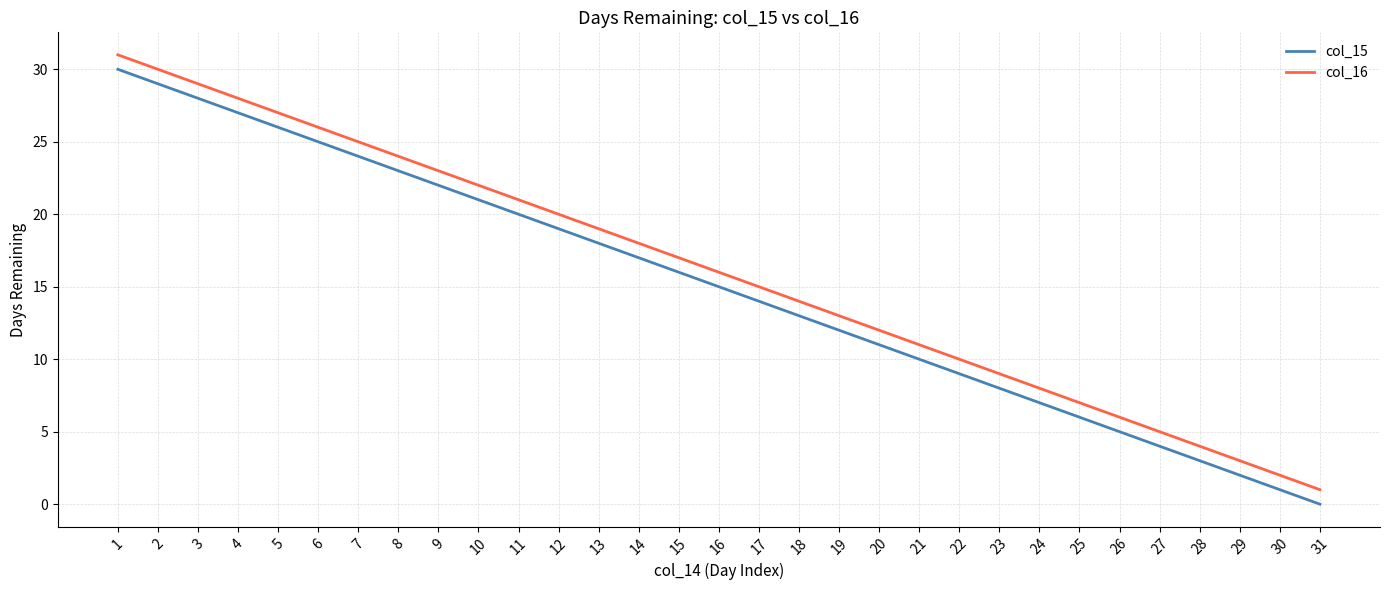

True or false: col_16 has a value of 9 at 23.

True